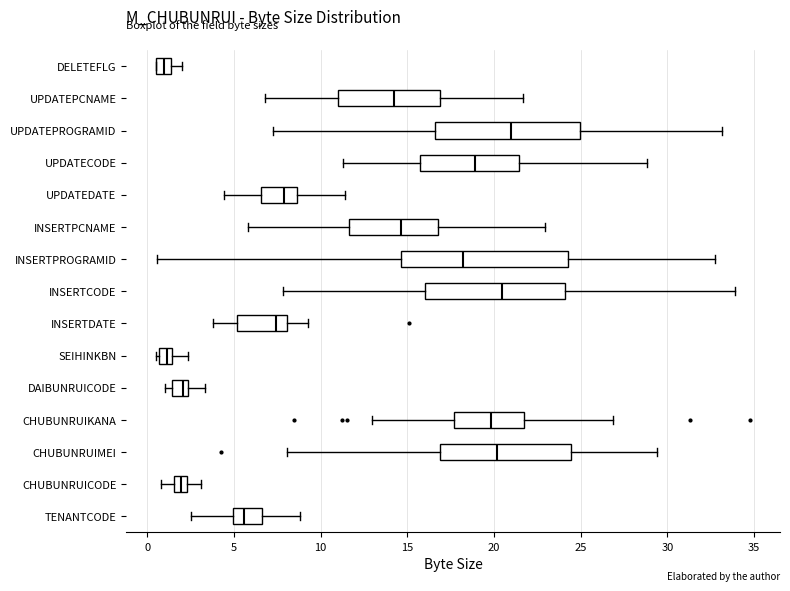

Where is the left edge of the box for INSERTPCNAME on the x-axis? The values are not printed on the chart, so give them approximately, as read against the axis.

11.5